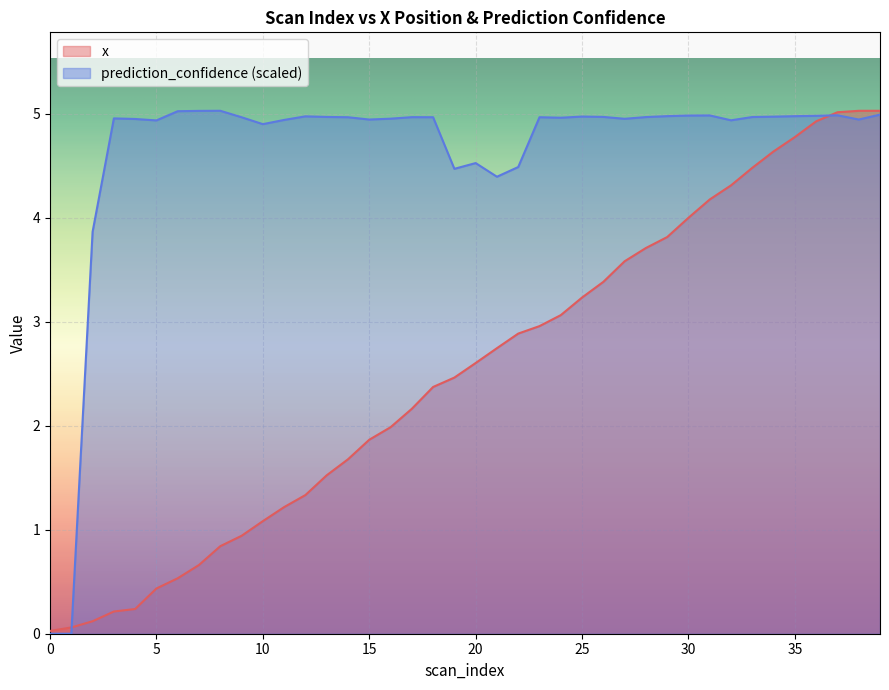

True or false: prediction_confidence has more than 0 points higher than both neighbors.

True